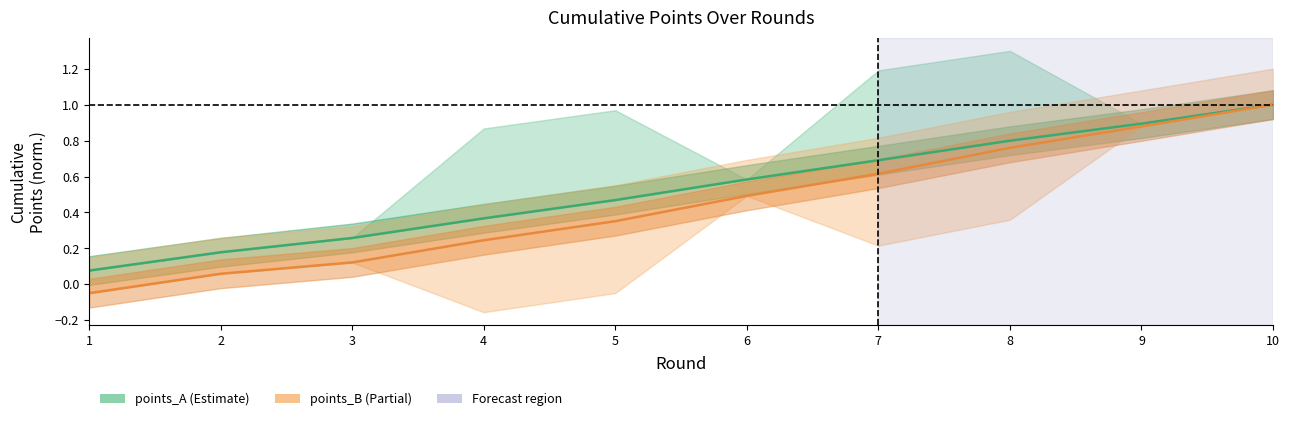

Where is points_A nearest to the value 0?

1